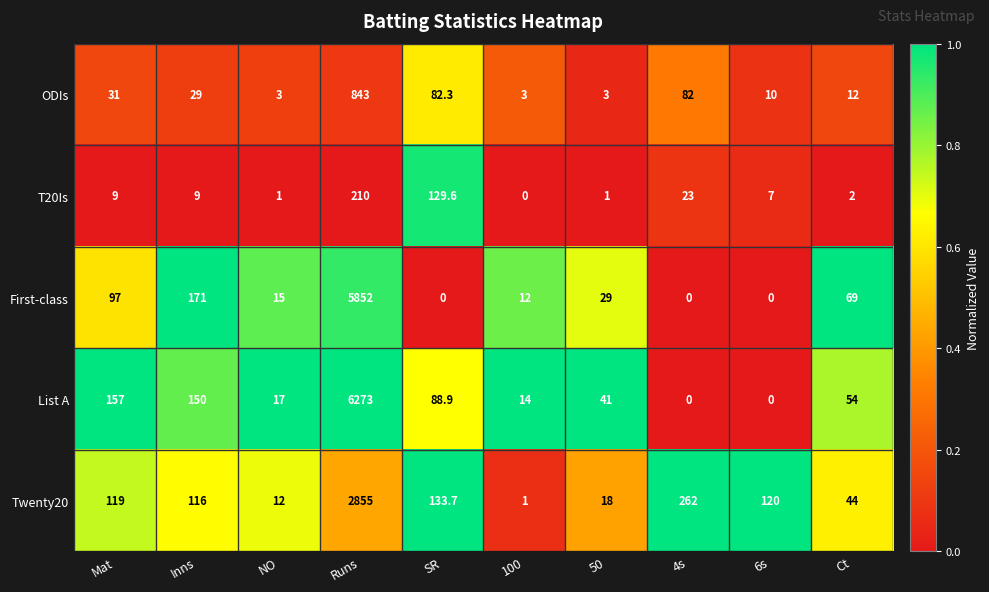

Which label corresponds to the largest value in the chart?

Runs